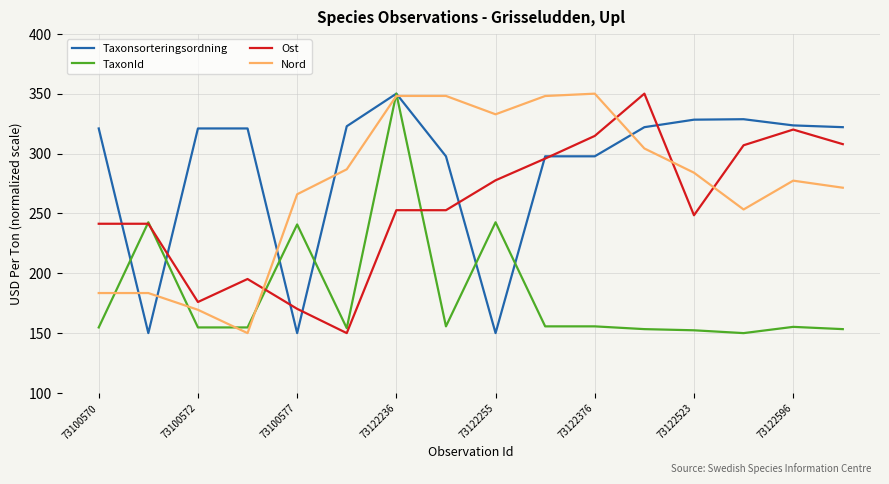

What is the maximum value for Ost?

350.0